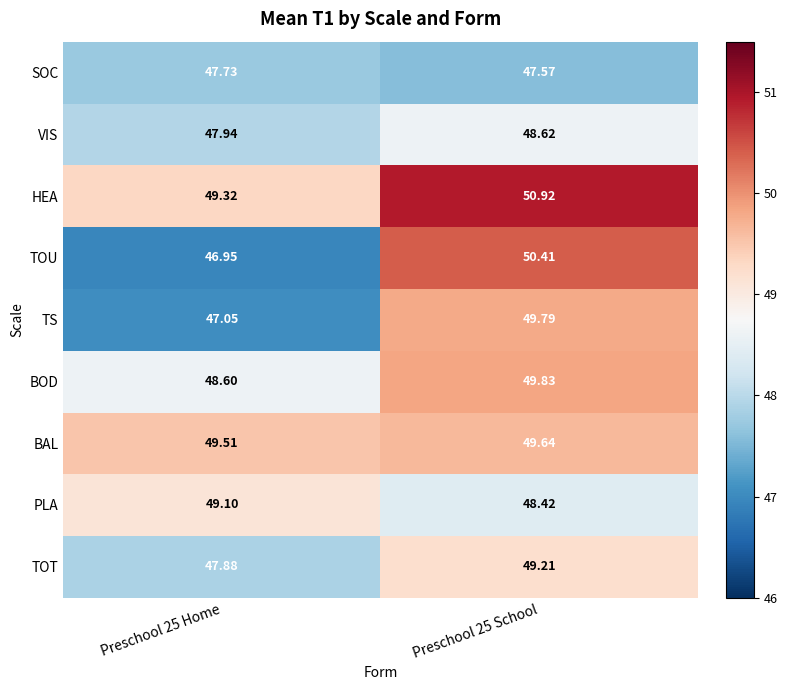

How many distinct data groups are displayed?

9